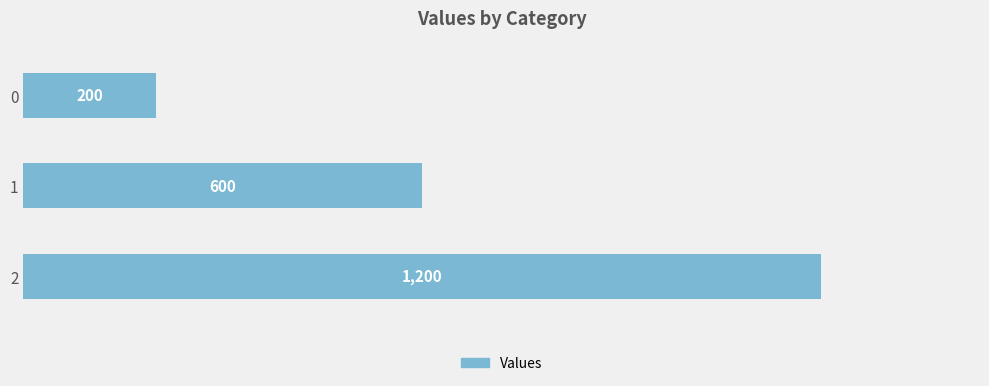

Reading bottom to top, what are all the values shown in this chart?

2=1200	1=600	0=200